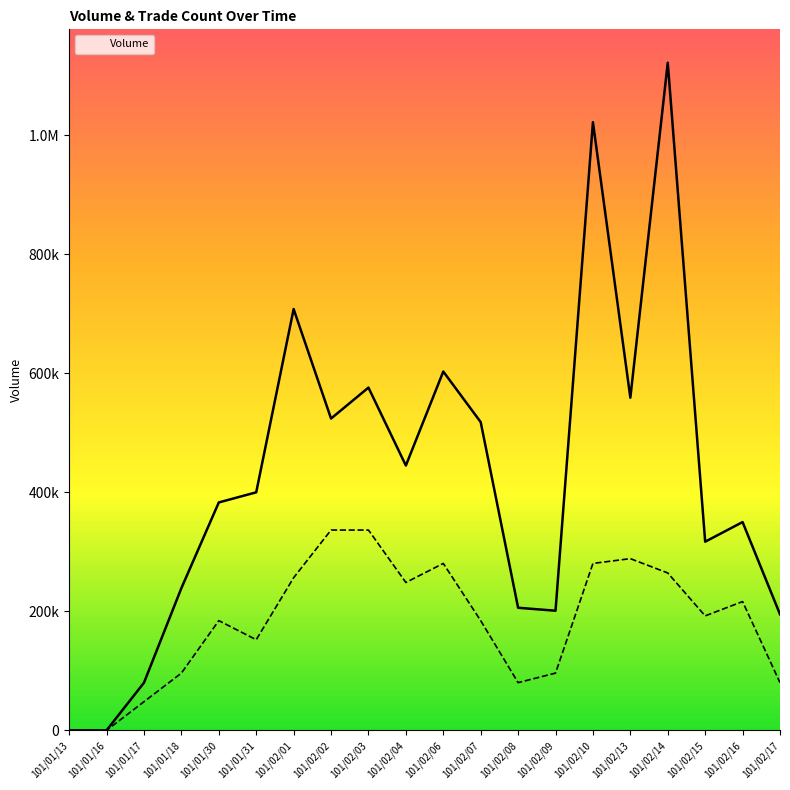

True or false: Trade Count has a value of 80142.9 at 101/02/17.

True